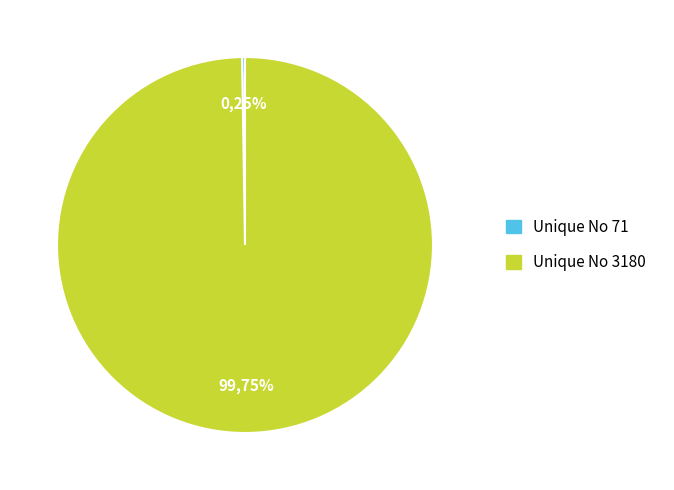

Is there any slice that represents more than half of the pie?

Yes